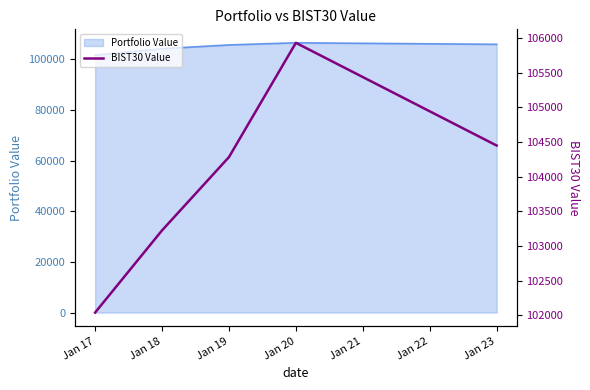

Does the chart display data point markers on the line(s)?

No